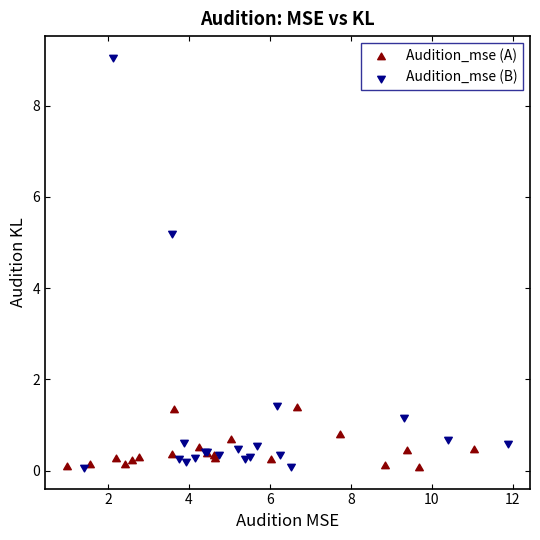

Which series has the largest Y range (max minus min)?

Audition_mse (B)